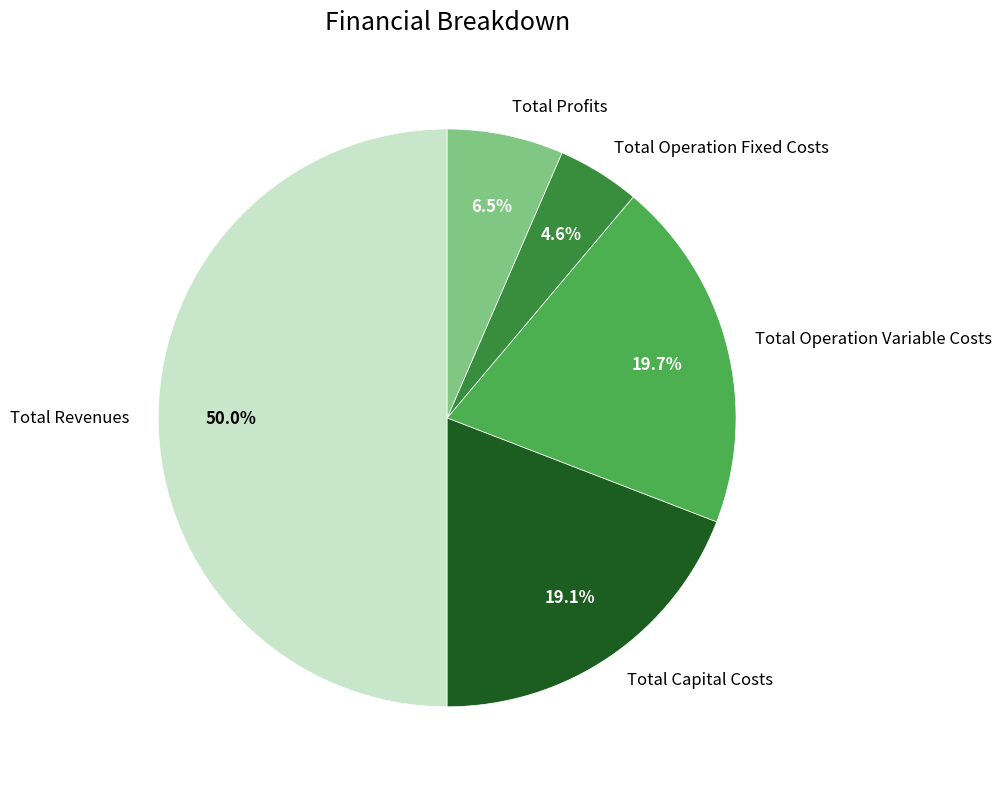

To the nearest percent, what percentage of the pie is Total Revenues?

50%